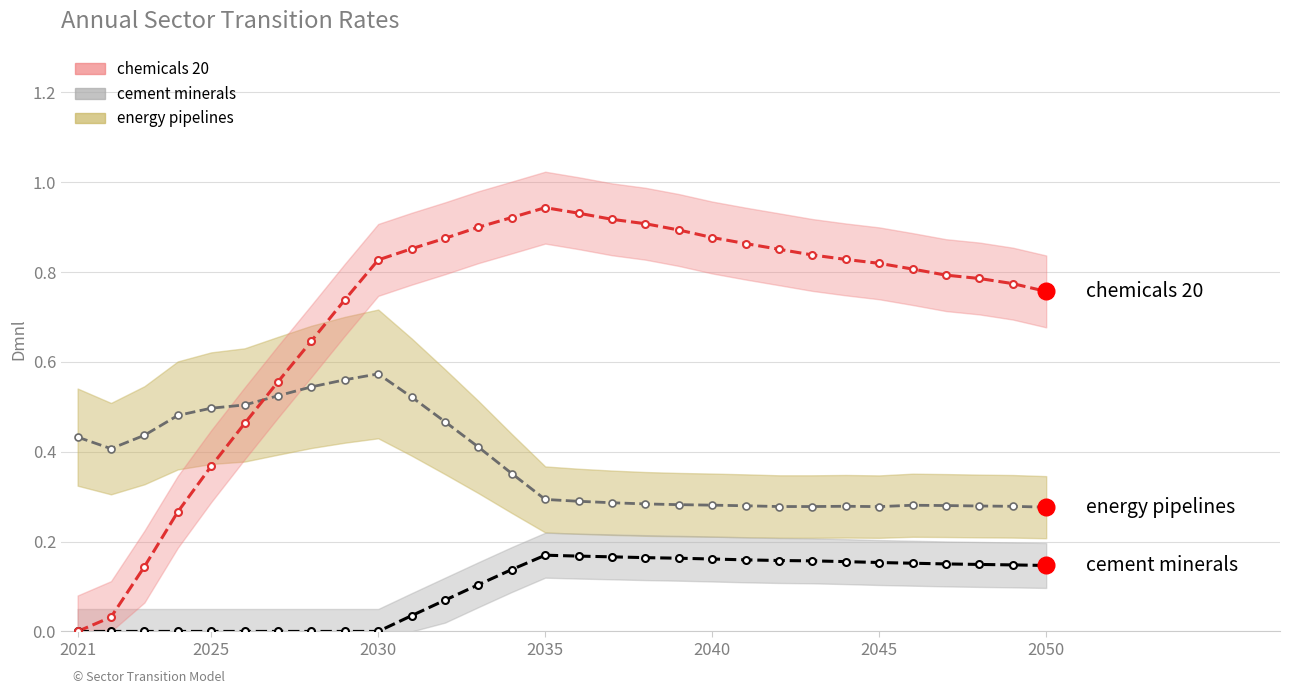

What is the difference between the maximum and second lowest values in the energy pipelines 352 series?

0.3